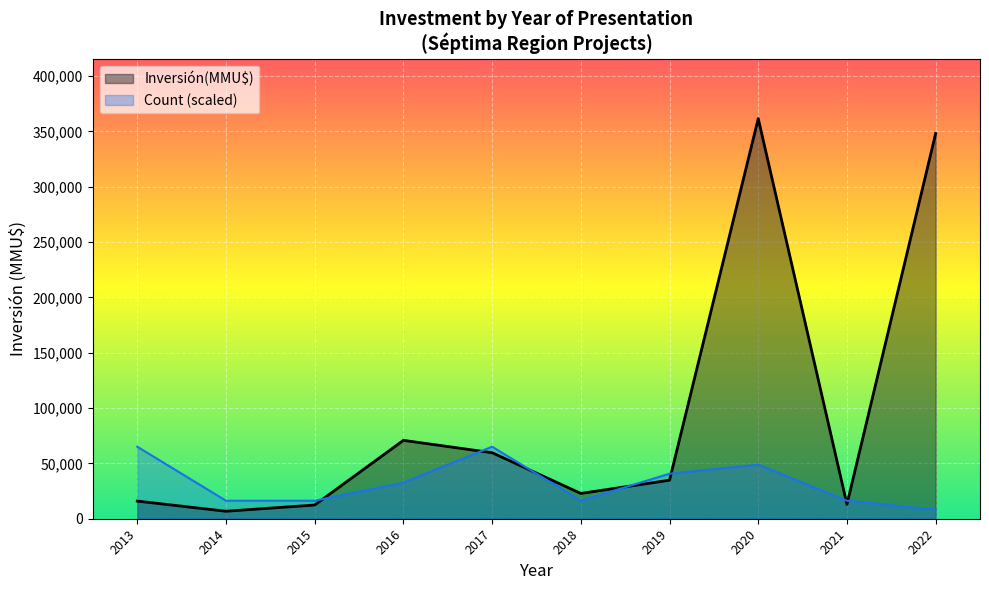

What is the spread (max minus min) of values at 2017?

5414.4